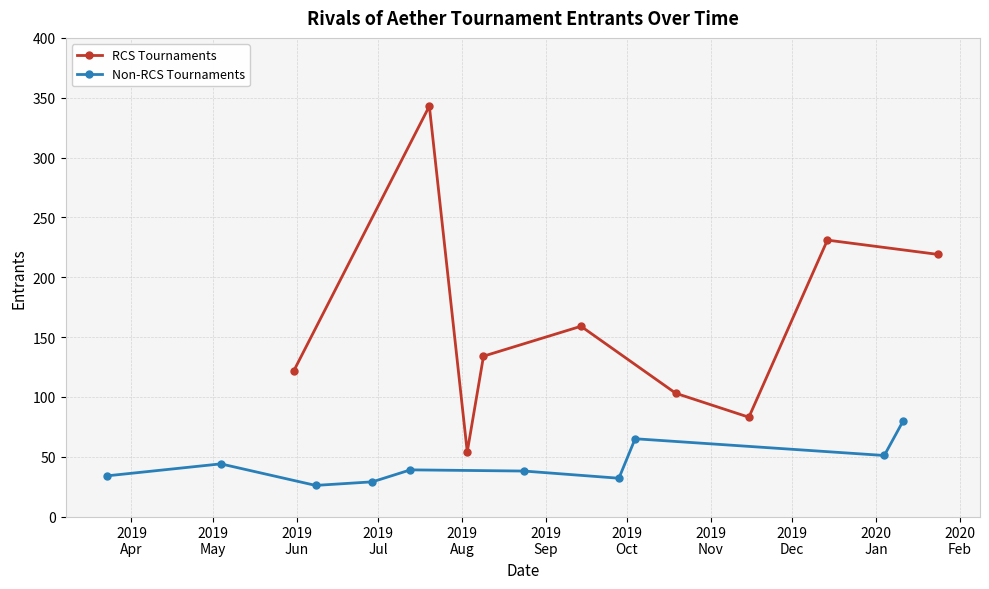

Where is the data nearest to the value 184?

2019-09-14